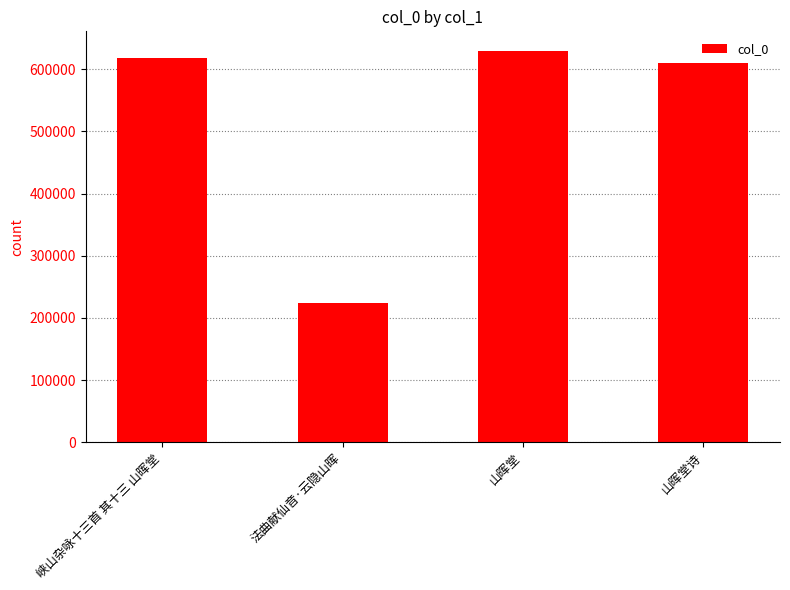

What is the approximate value at 法曲献仙音·云隐山晖, to the nearest 50?

223500